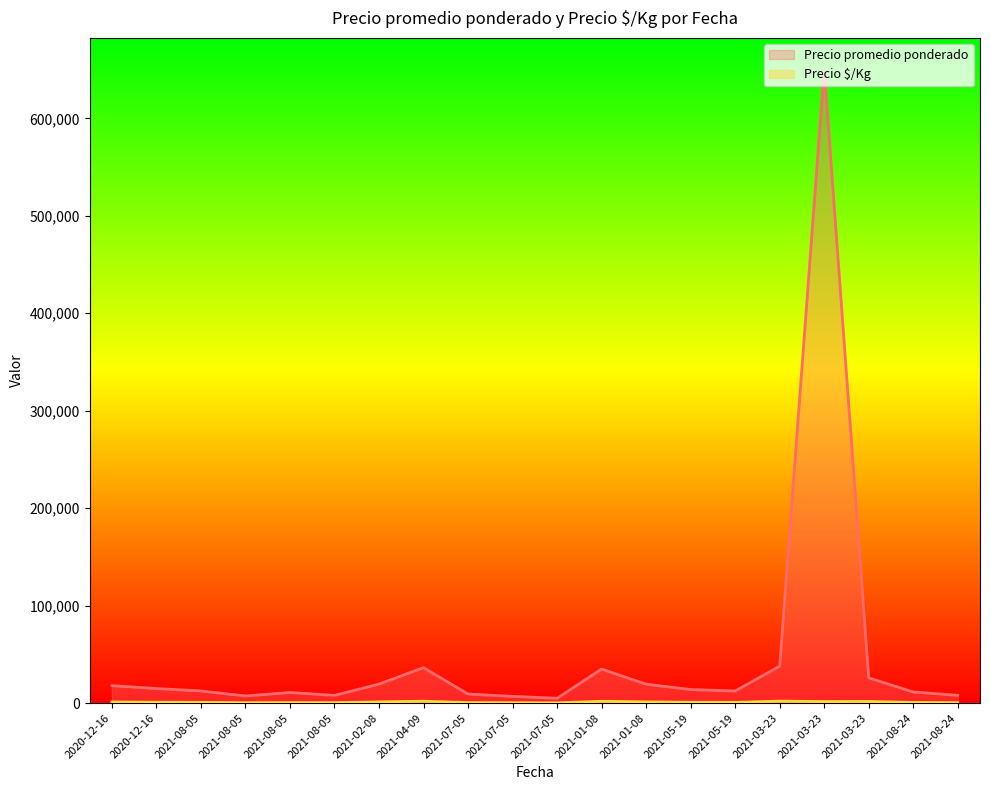

What is the difference between the maximum and minimum values in the Precio $/Kg series?

1778